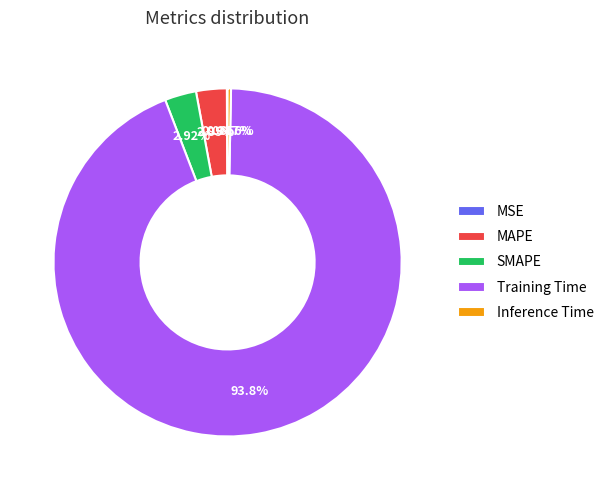

Which category has the biggest portion of the pie?

Training Time